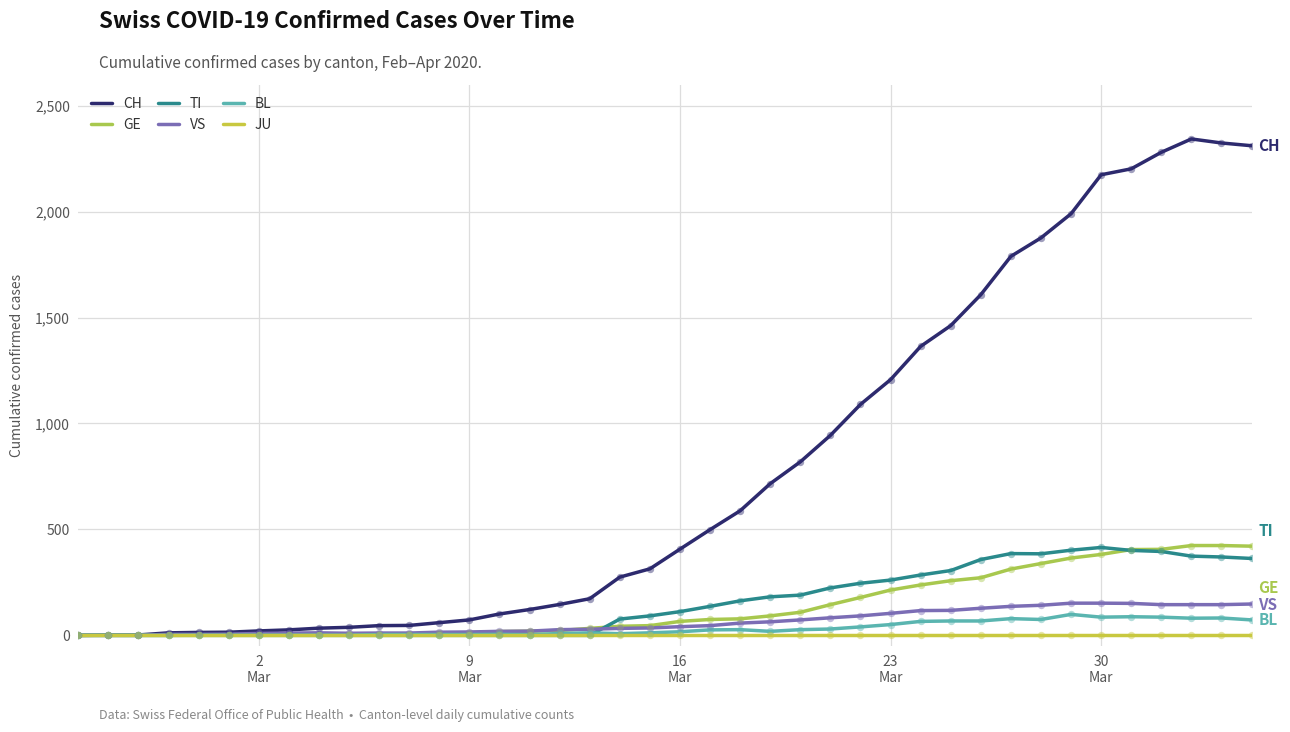

At how many categories does at least one series exceed 94?

26